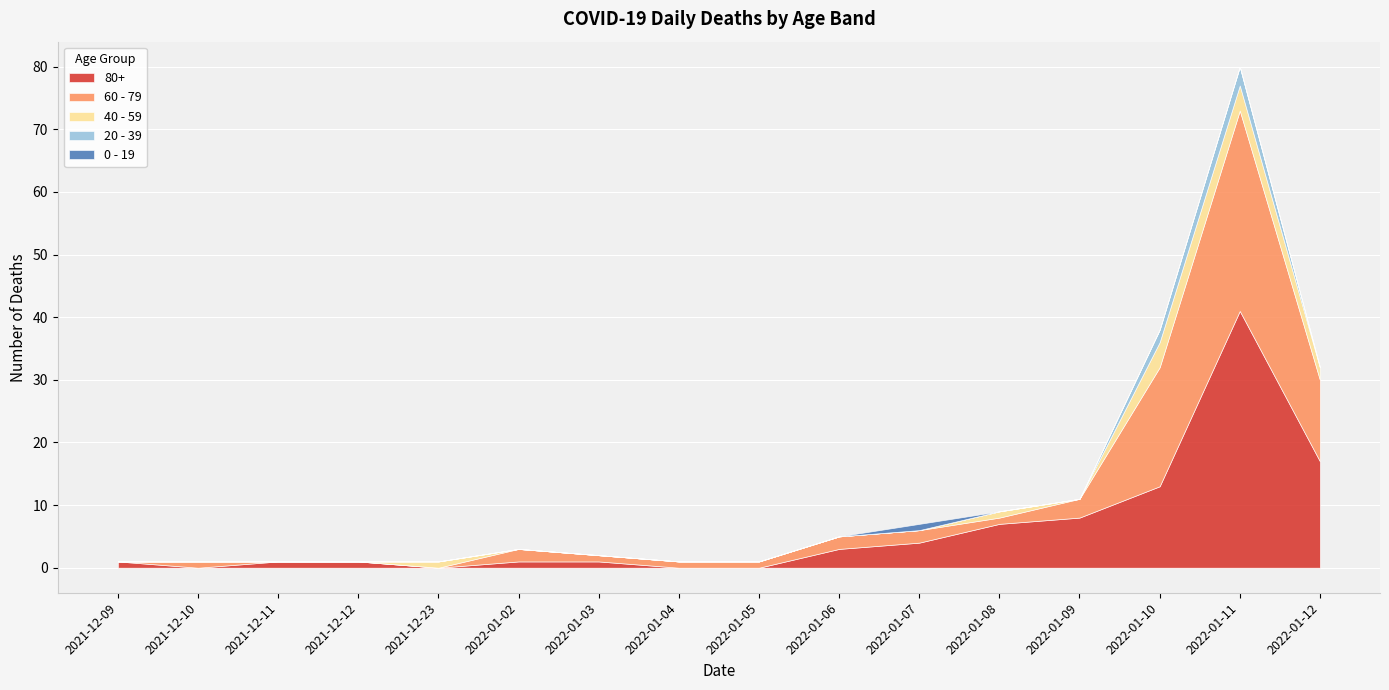

Which series has the largest range (max minus min)?

80+